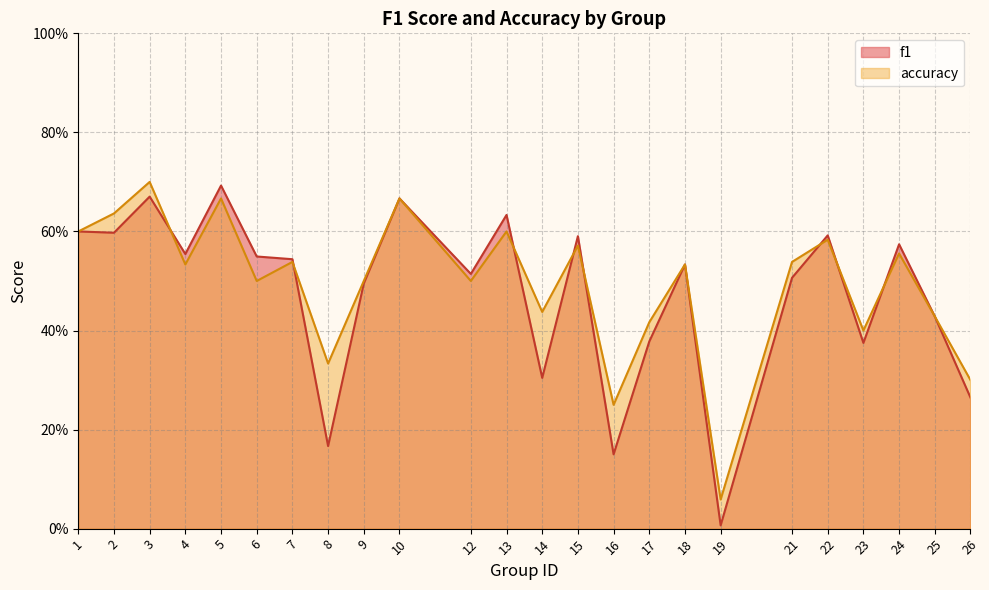

The f1 series shows 0.9 at 7. True or false?

False